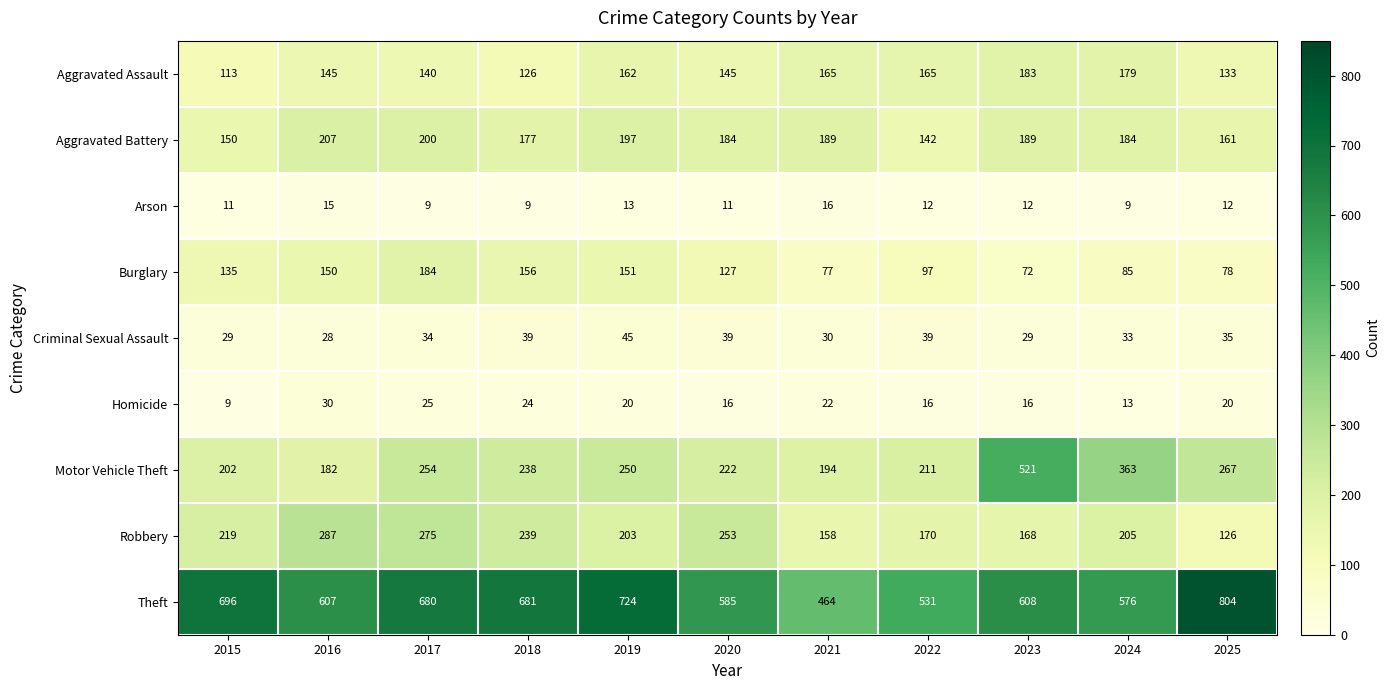

At which label is Criminal Sexual Assault closest to 36?

2025